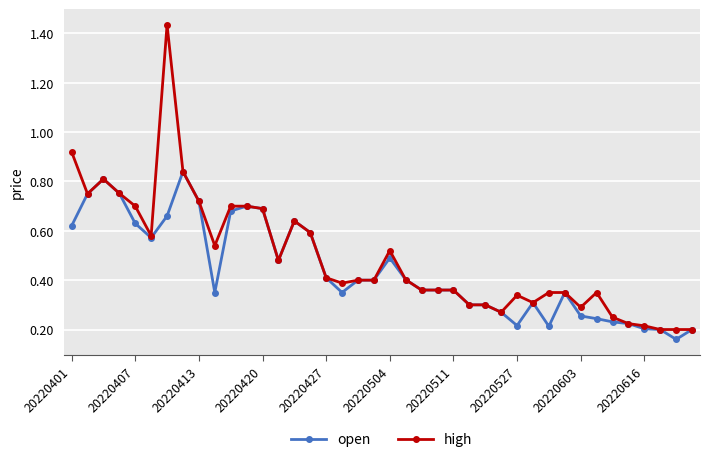

Count the open values in the range 0 to 1.

40